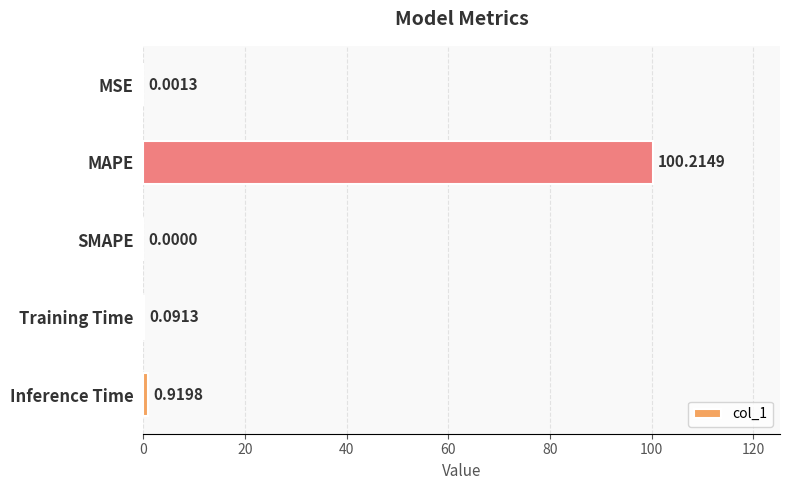

How many data points does each series have?

5